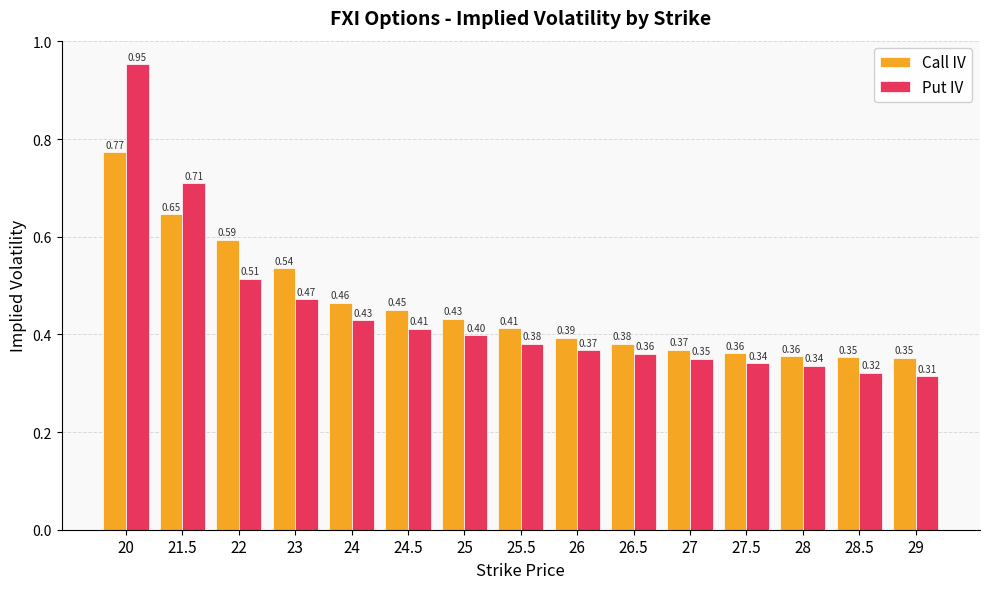

List the series in order of their peak value, lowest first.

Call IV, Put IV